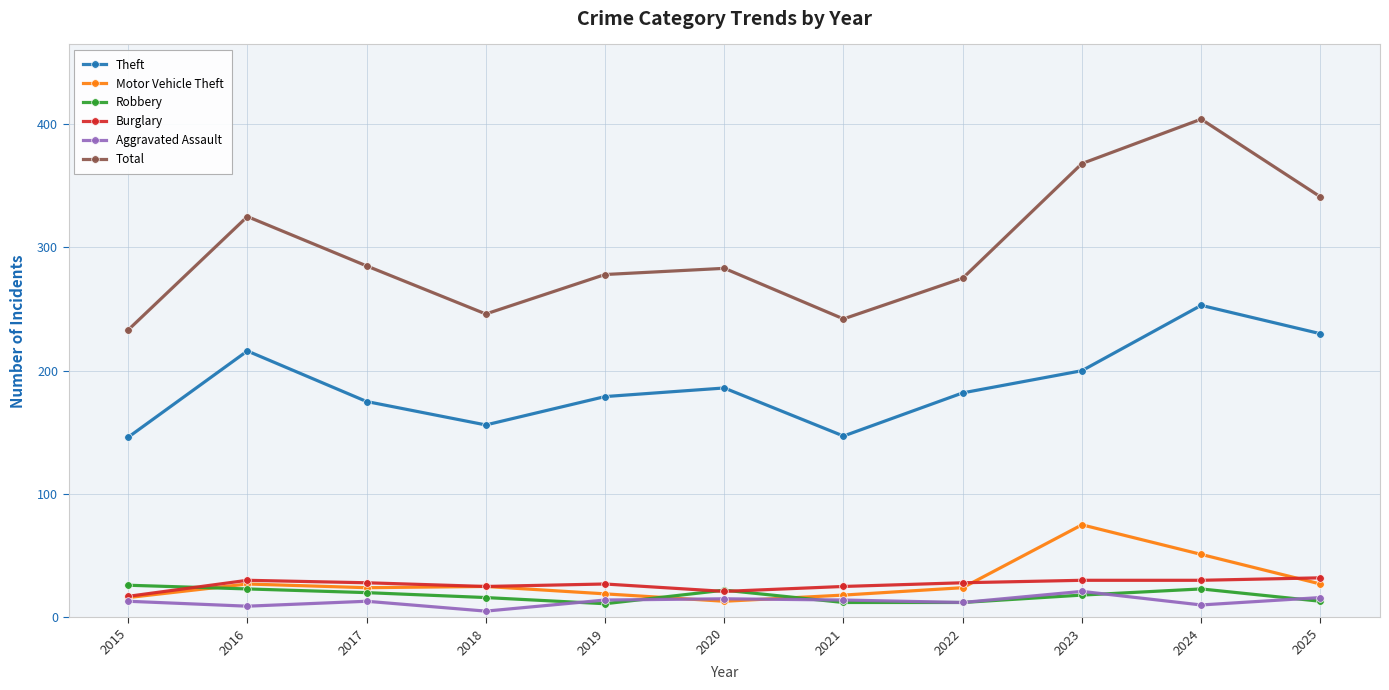

True or false: Theft has a value of 179 at 2019.

True